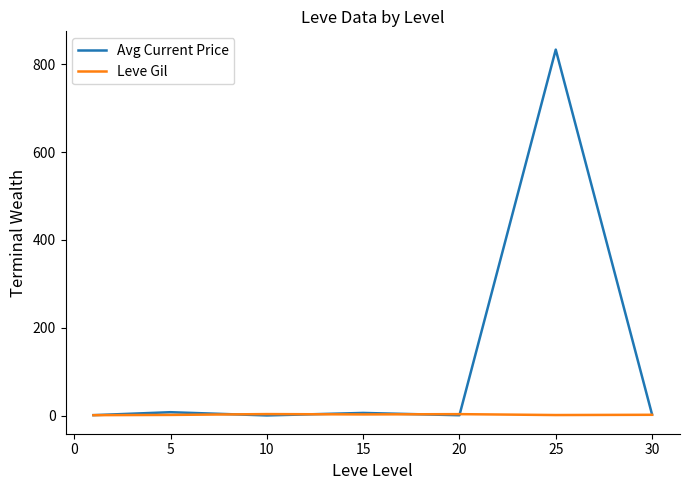

Rank the series by their average value, from lowest to highest.

Leve Gil, Avg Current Price